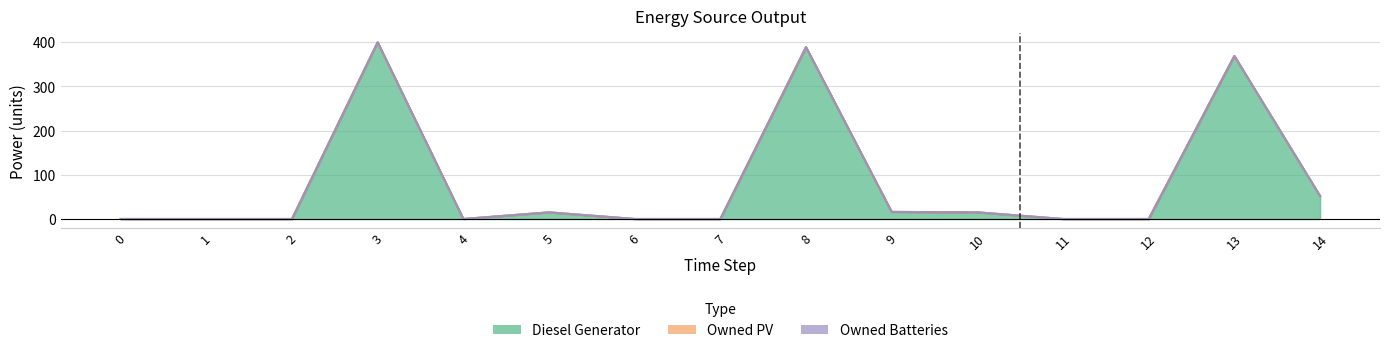

The Diesel Generator series shows -161 at 11. True or false?

False